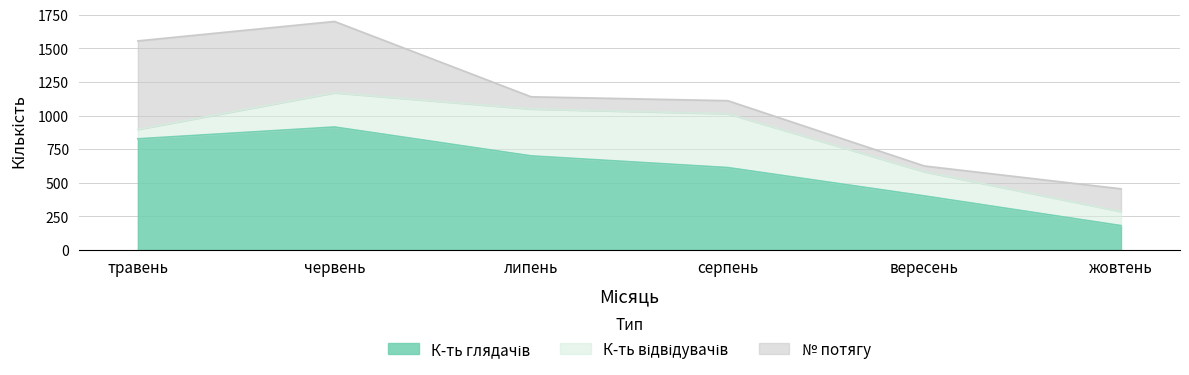

What is the label of the 3rd point from the left?

липень